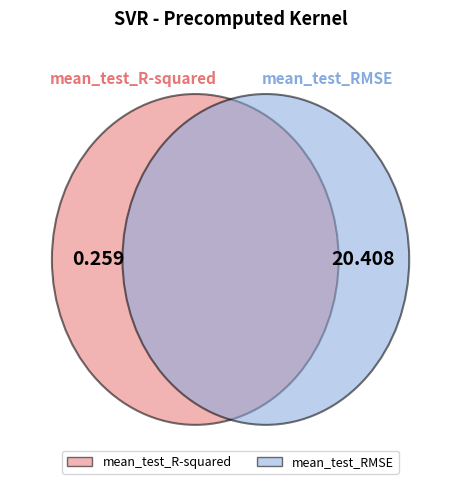

Which category has the smallest portion of the pie?

mean_test_R-squared